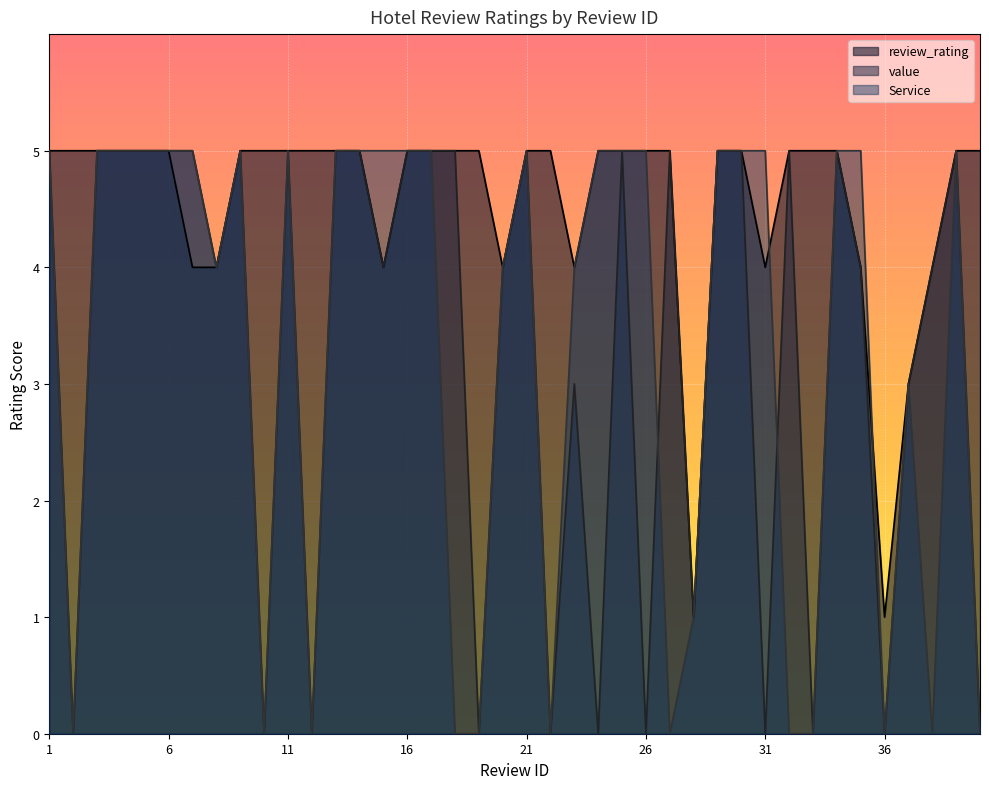

What is the approximate value of review_rating at 7?

4